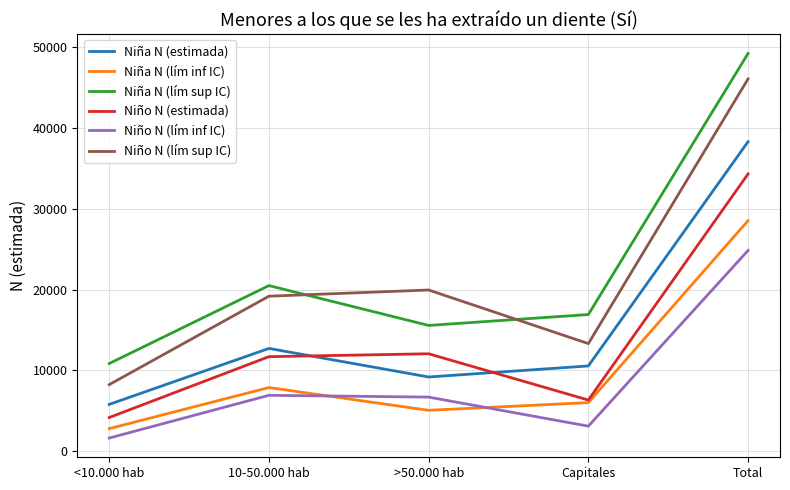

True or false: Niño N (lím inf IC) and Niña N (lím sup IC) cross at least once.

False